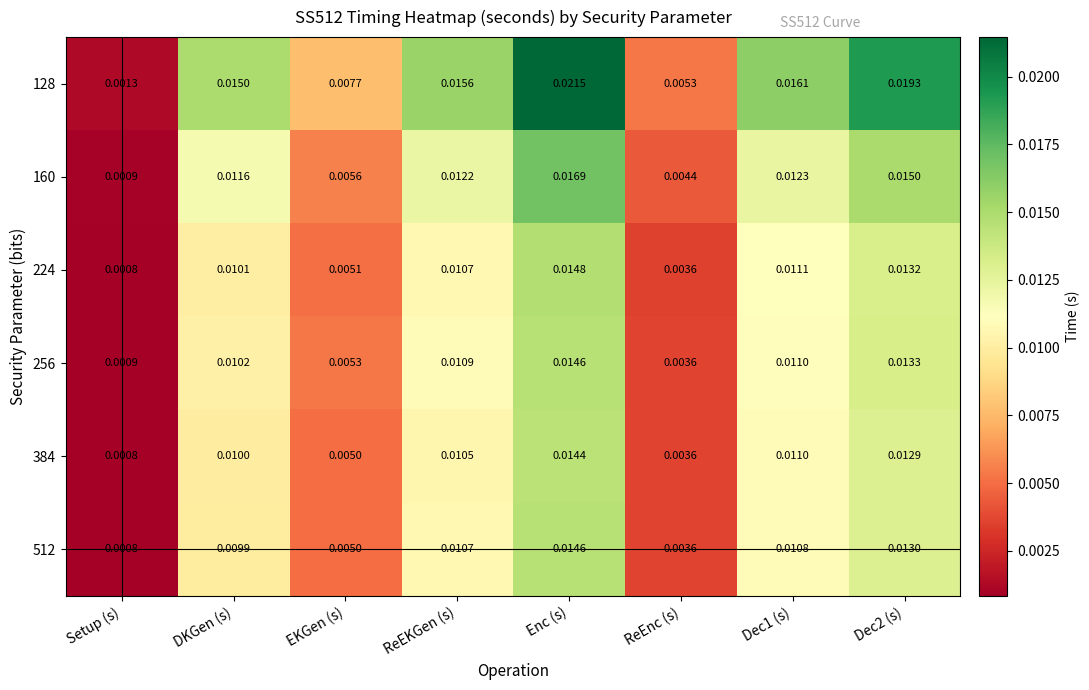

What is the total value across all series at ReEKGen (s)?

0.1